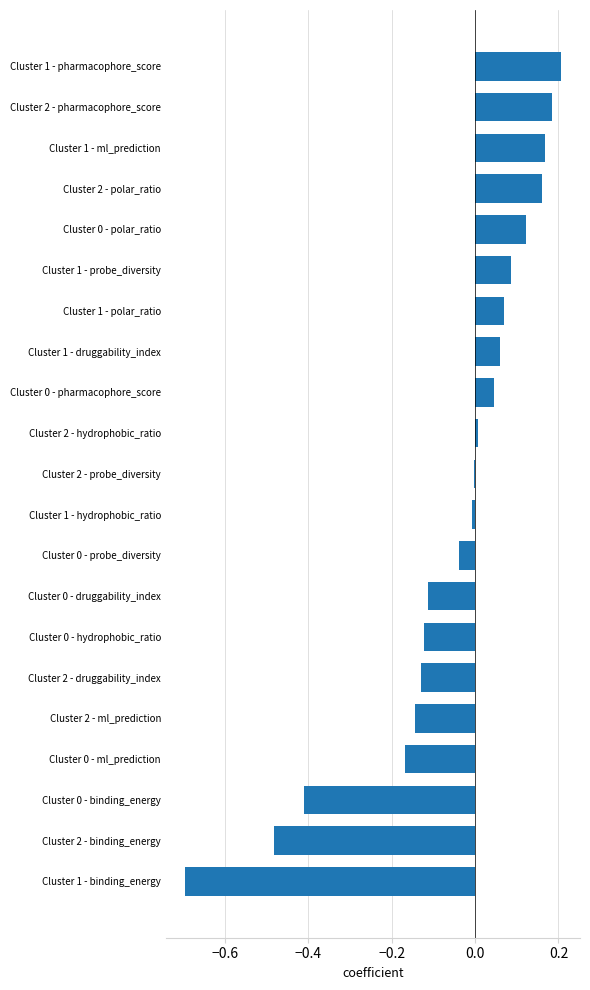

The value at Cluster 0 - ml_prediction is -0.3. True or false?

False